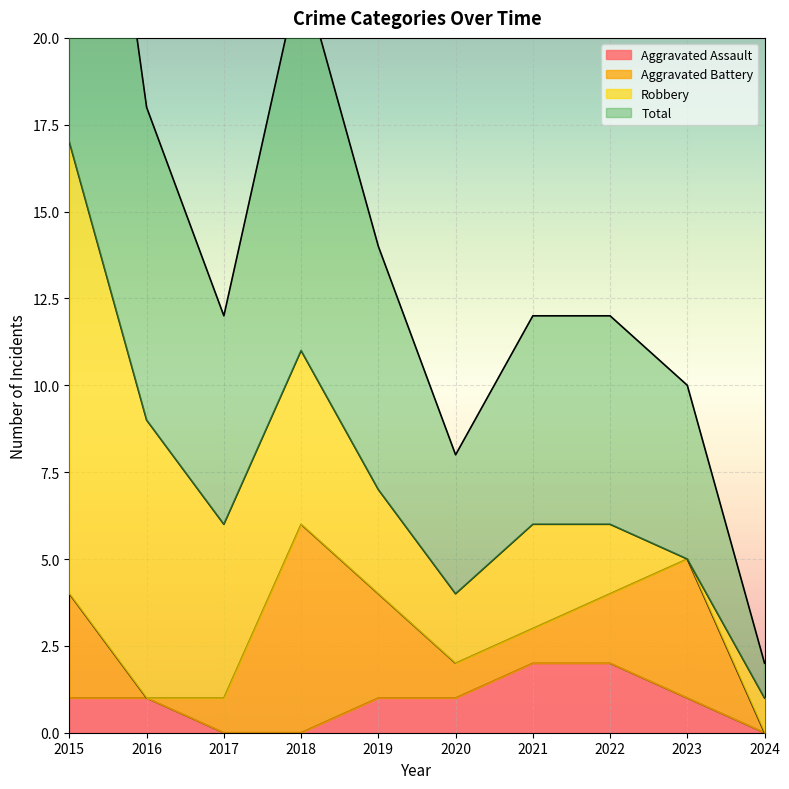

What is the total value across all series at 2017?

6